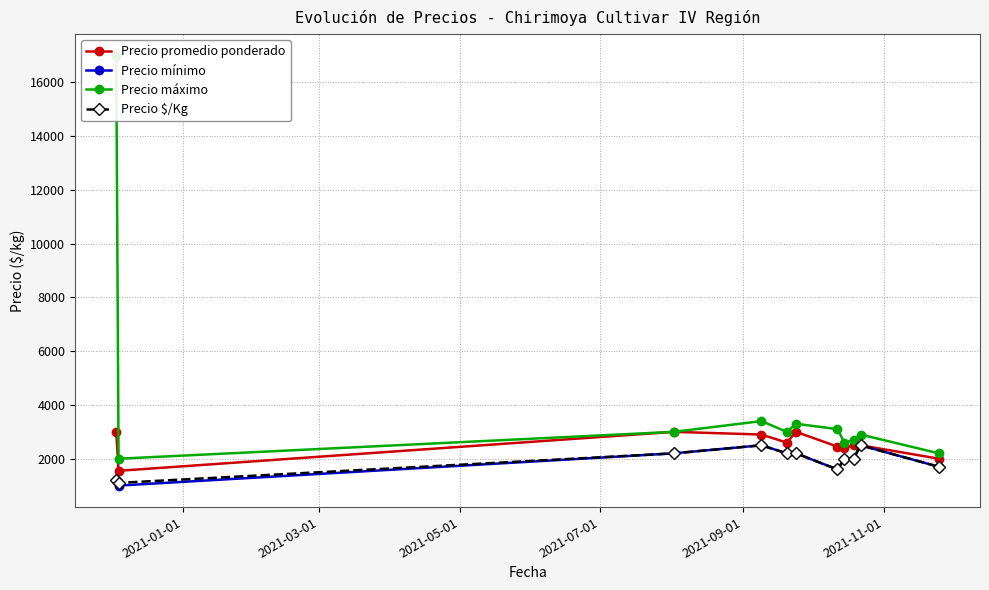

True or false: Precio máximo and Precio mínimo cross at least once.

False